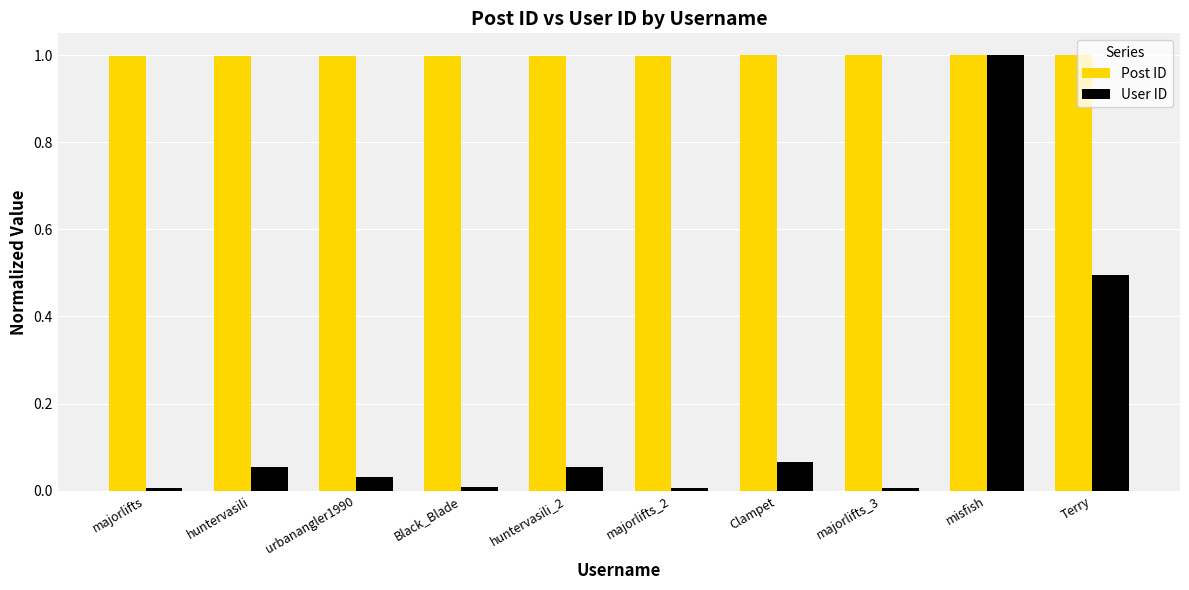

The value of Post ID at Clampet is 1.4. True or false?

False